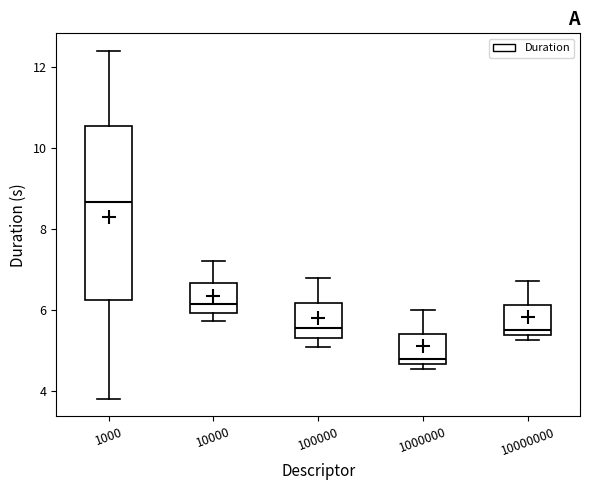

Reading left to right, read every box against the y-axis: the position of its median line, the range the box covers, and the ends of its whiskers. The values are not printed on the chart, so give them approximately, as read against the axis.

1000: median 8.6, box 6.2 to 10.6, whiskers 3.8 to 12.4
10000: median 6.2, box 6.0 to 6.6, whiskers 5.8 to 7.2
100000: median 5.6, box 5.4 to 6.2, whiskers 5.0 to 6.8
1000000: median 4.8, box 4.6 to 5.4, whiskers 4.6 (just below the box's lower edge) to 6.0
10000000: median 5.6, box 5.4 to 6.2, whiskers 5.2 to 6.8